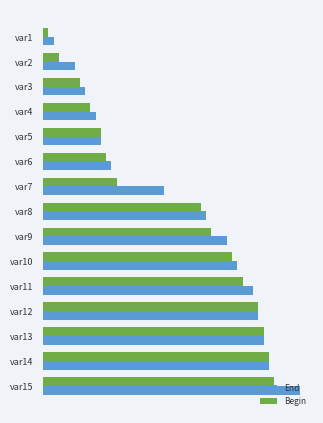

What is the minimum value shown in the chart?

1